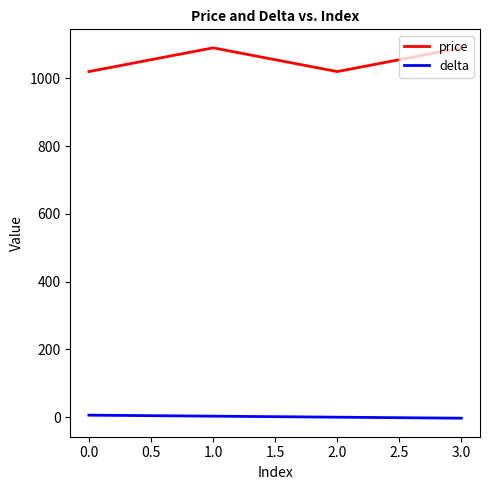

In price, how many points are higher than both neighbors (excluding endpoints)?

1